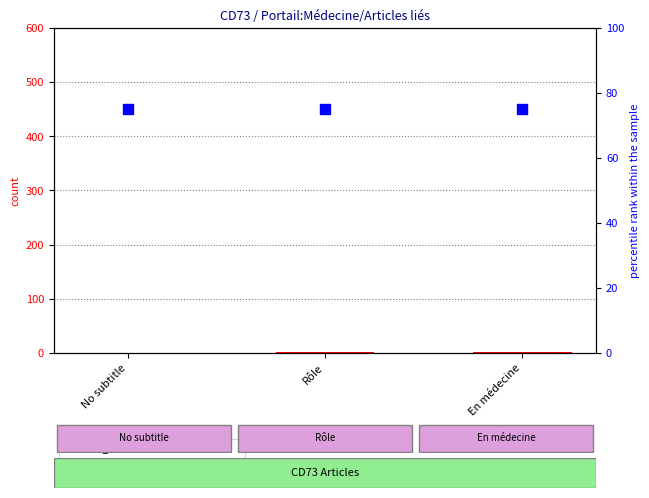

Is the value of col_0 at Rôle greater than the value of percentile rank within the sample at Rôle?

No